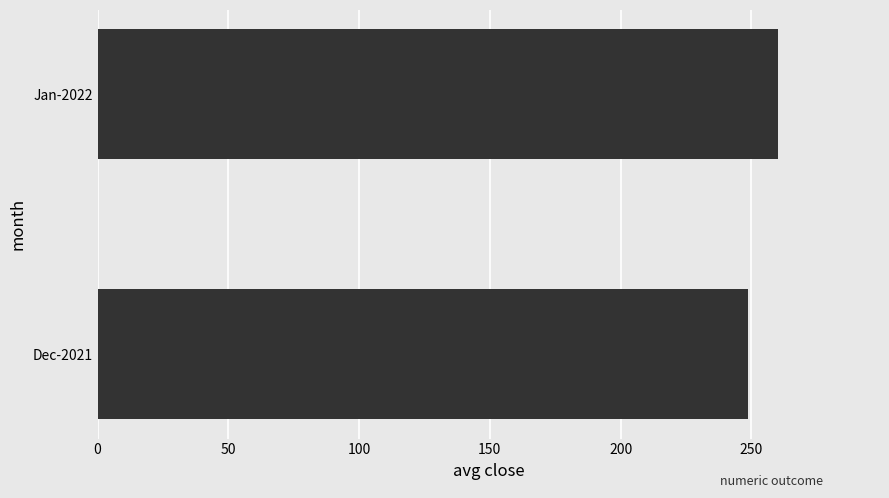

Which label corresponds to the smallest value in the chart?

Dec-2021